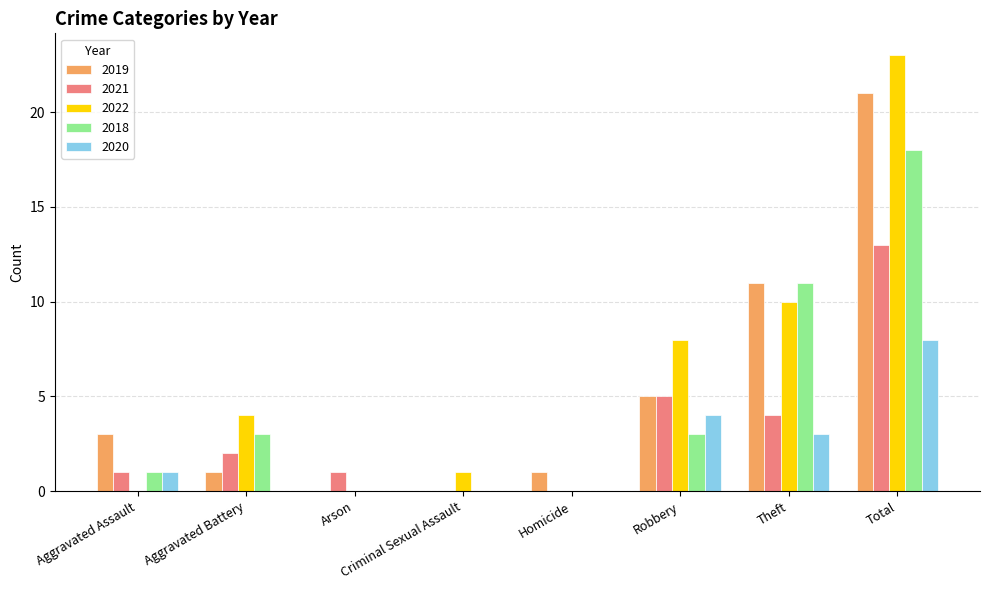

What is the greatest value displayed?

23